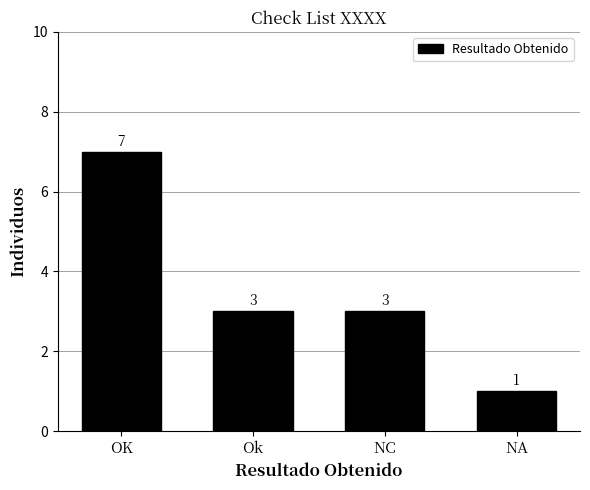

Reading left to right, transcribe all the data shown in this chart.

OK=7	Ok=3	NC=3	NA=1